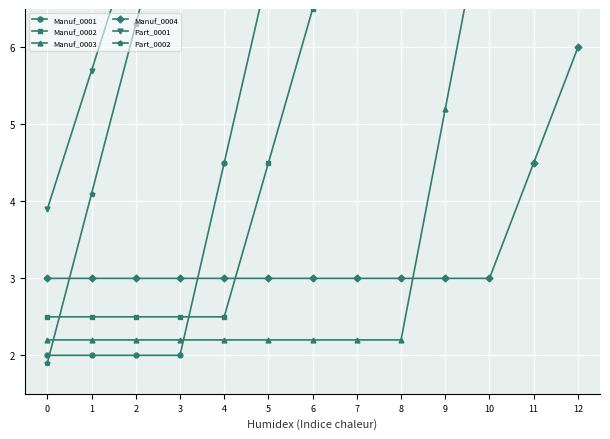

True or false: Manuf_0004 and Part_0001 intersect in this chart.

False